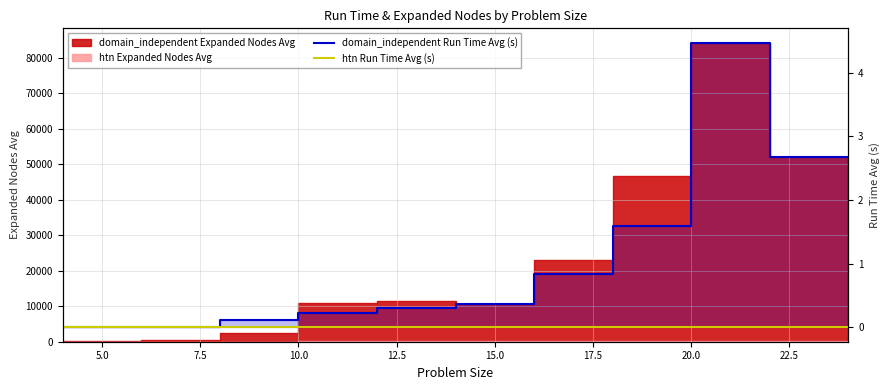

True or false: htn Run Time Avg (s) and domain_independent Run Time Avg (s) intersect in this chart.

True